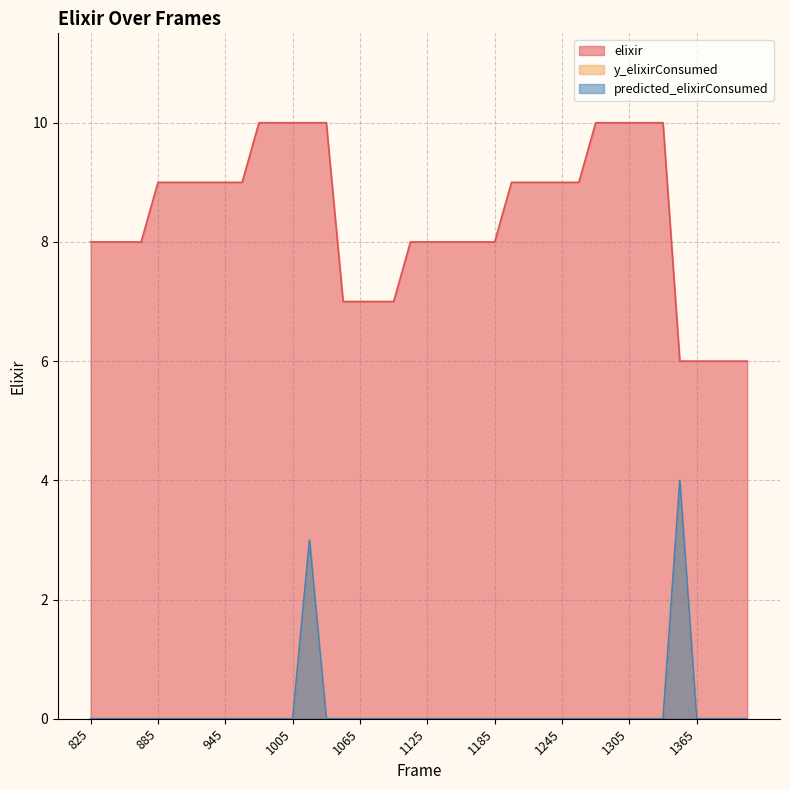

True or false: y_elixirConsumed has a value of 0 at 1365.

True